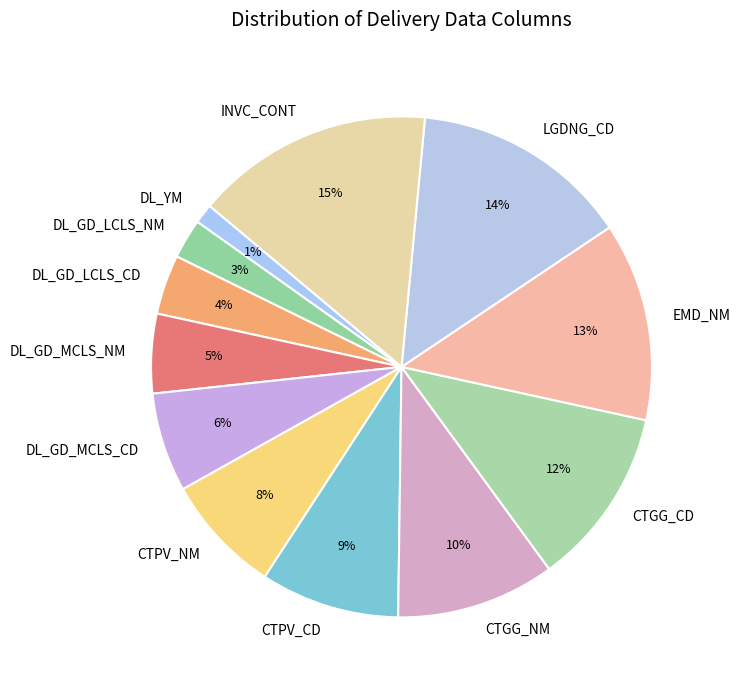

To the nearest percent, what is the average slice percentage?

8%